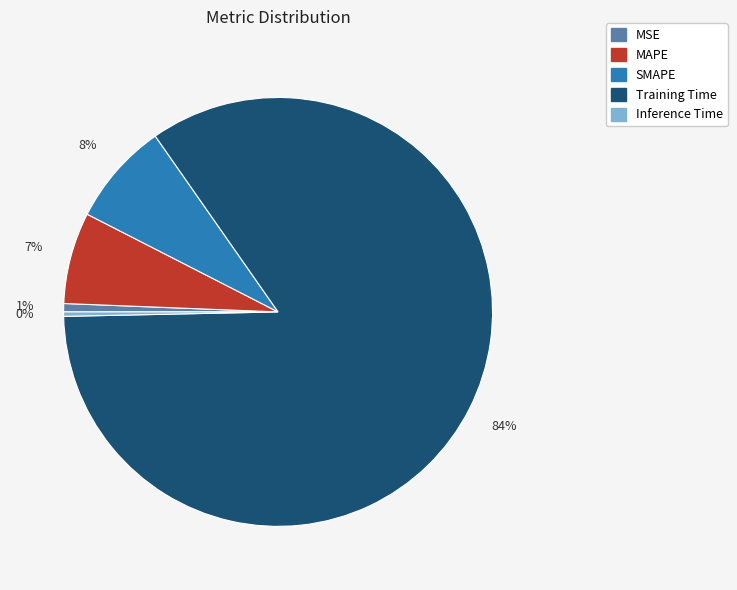

The MAPE slice represents 1% of the pie. True or false?

False